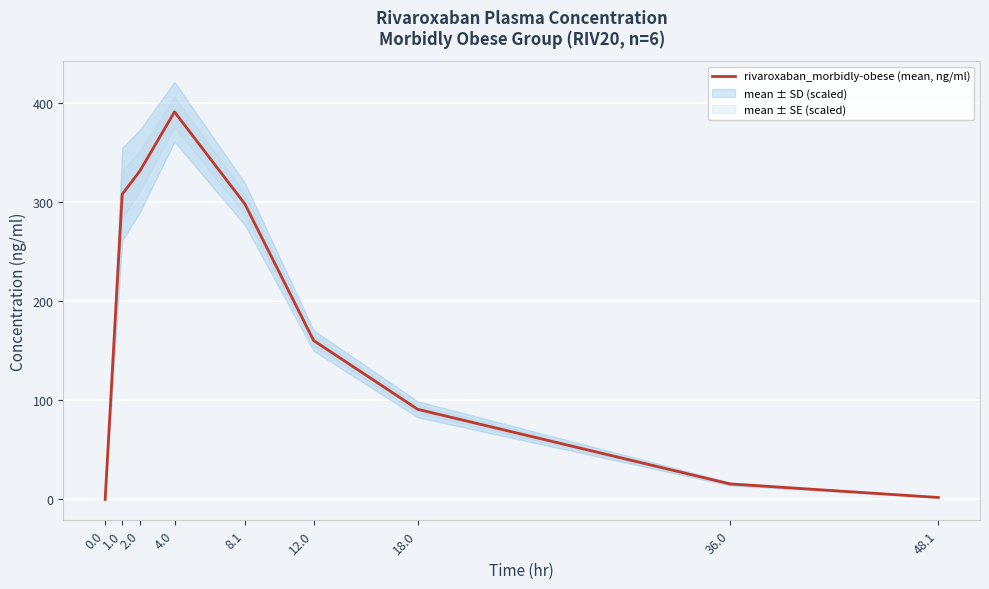

Between 8.1 and 0.0, which is larger?

8.1